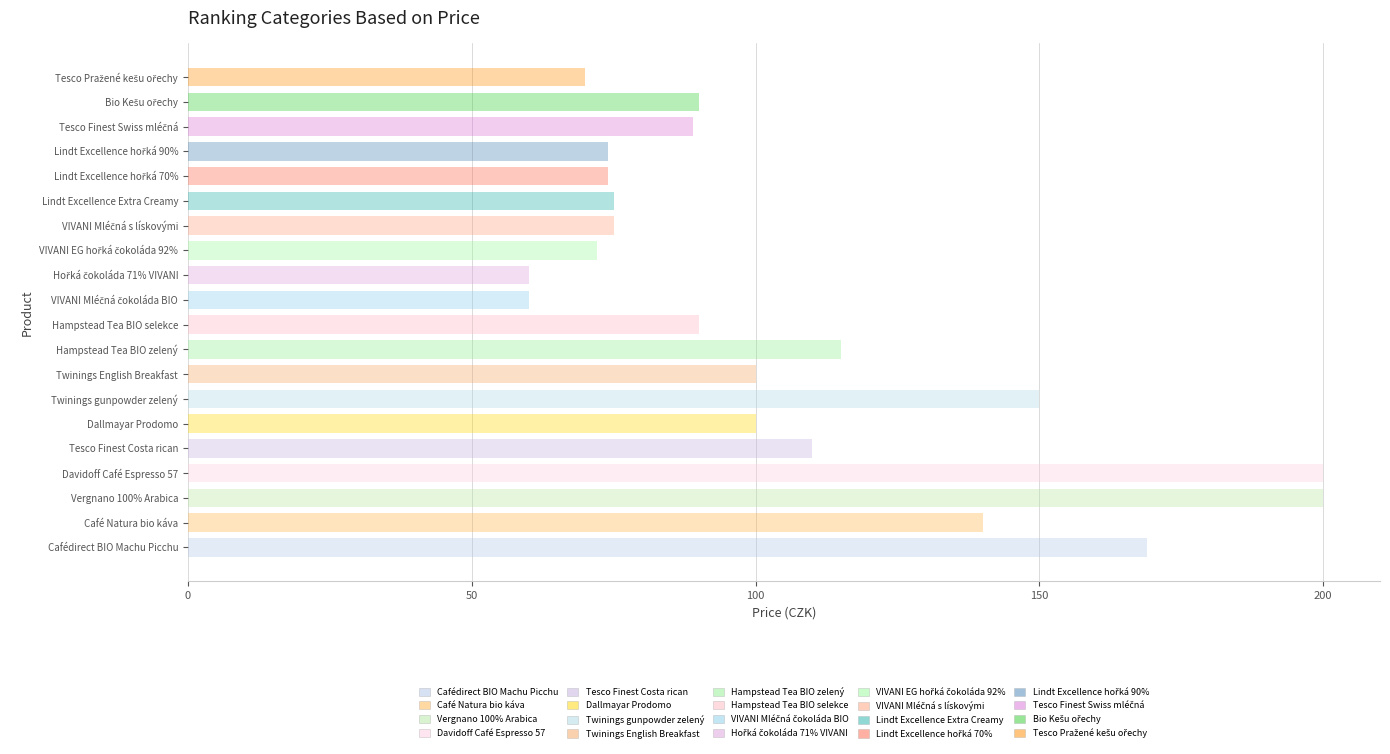

What is the value of the 18th bar from the left?

89